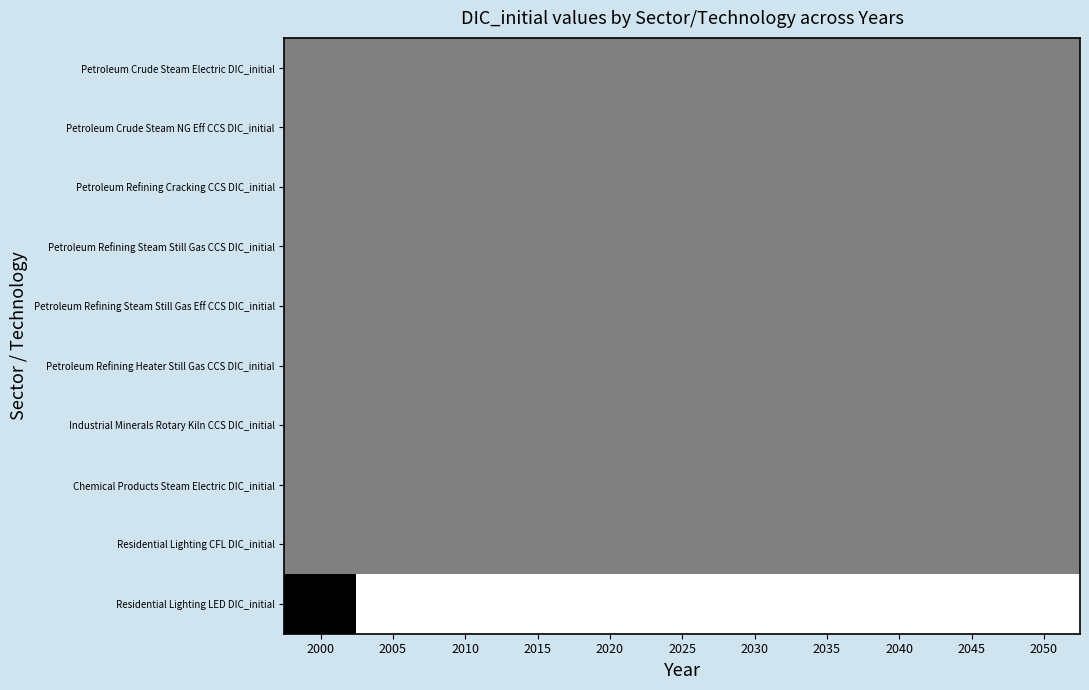

Which has a higher value, 2045 or 2000?

2045